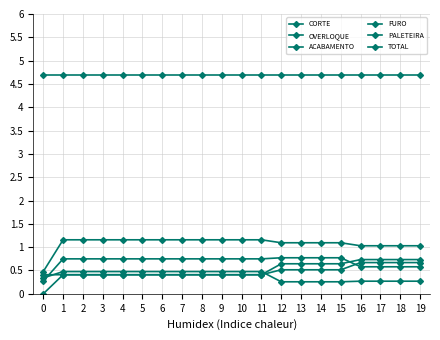

Is this an area chart (filled region under the line)?

No